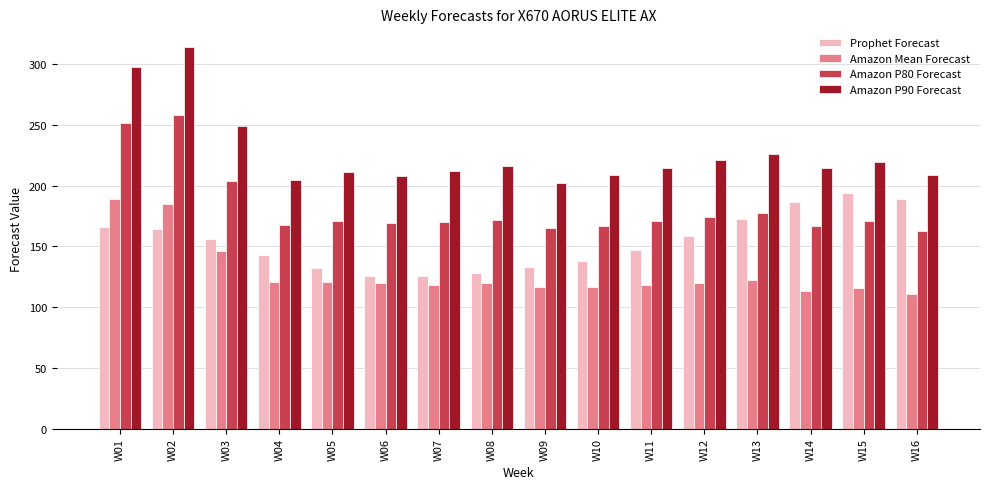

What is the value of the Amazon P80 Forecast bar at the 15th from the left?

171